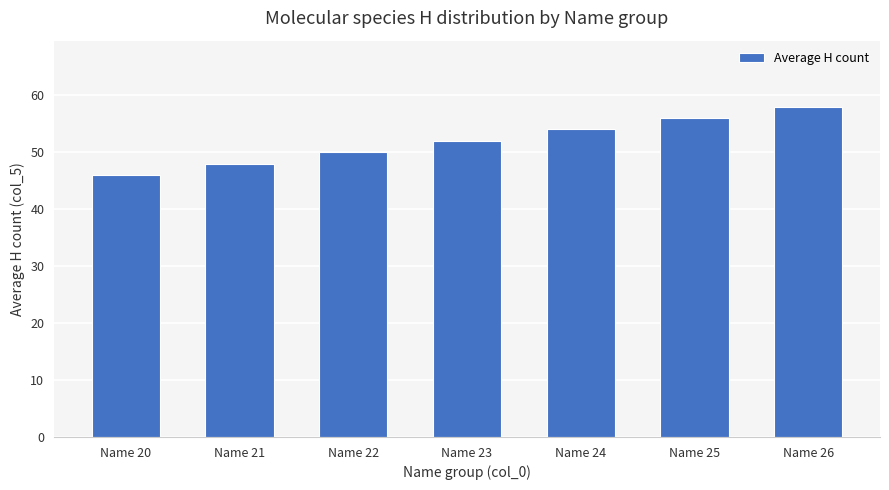

What is the value of the 2nd bar from the left?

48